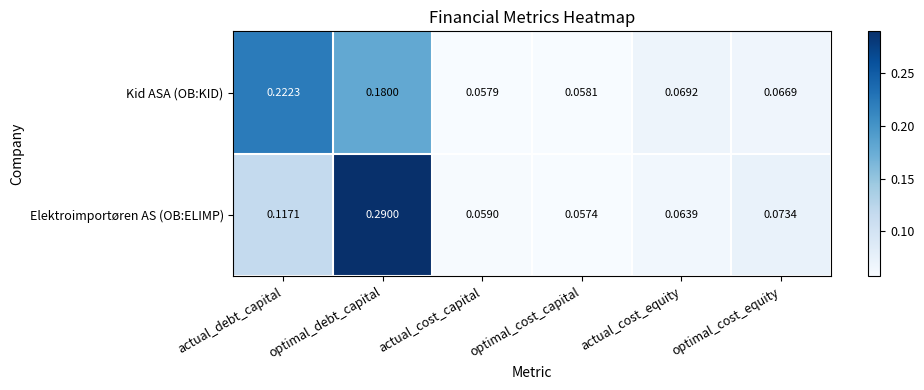

Which category has the lowest value across all series?

optimal_cost_capital